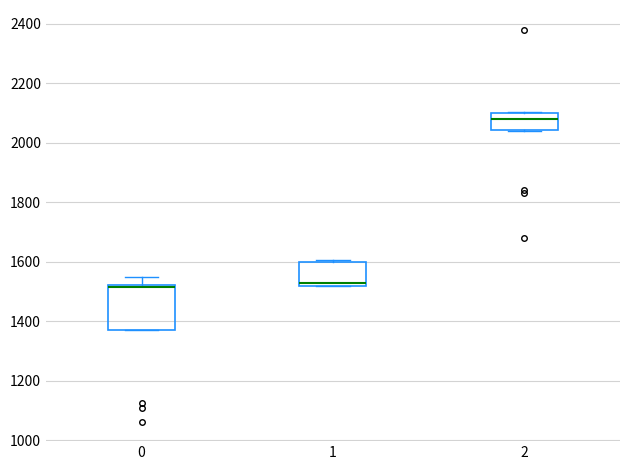

Comparing the boxes themselves (not the whiskers), which one is the tallest?

0